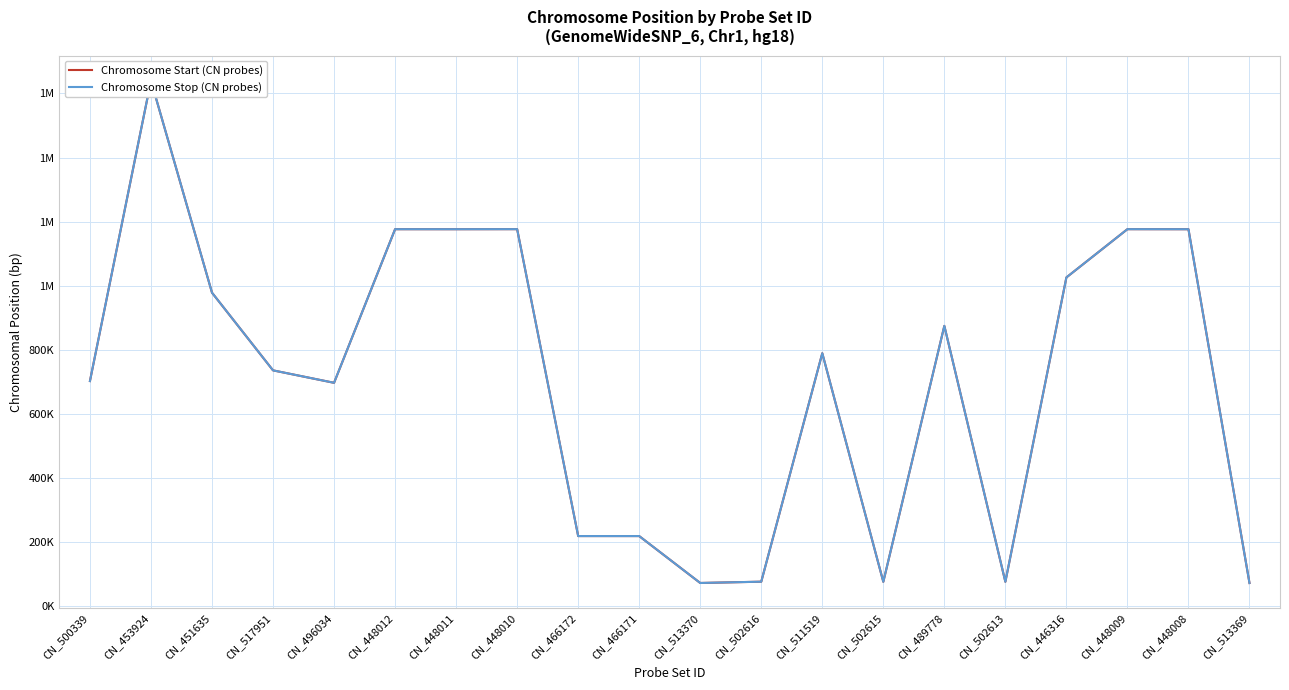

How many lines are shown in the chart?

2